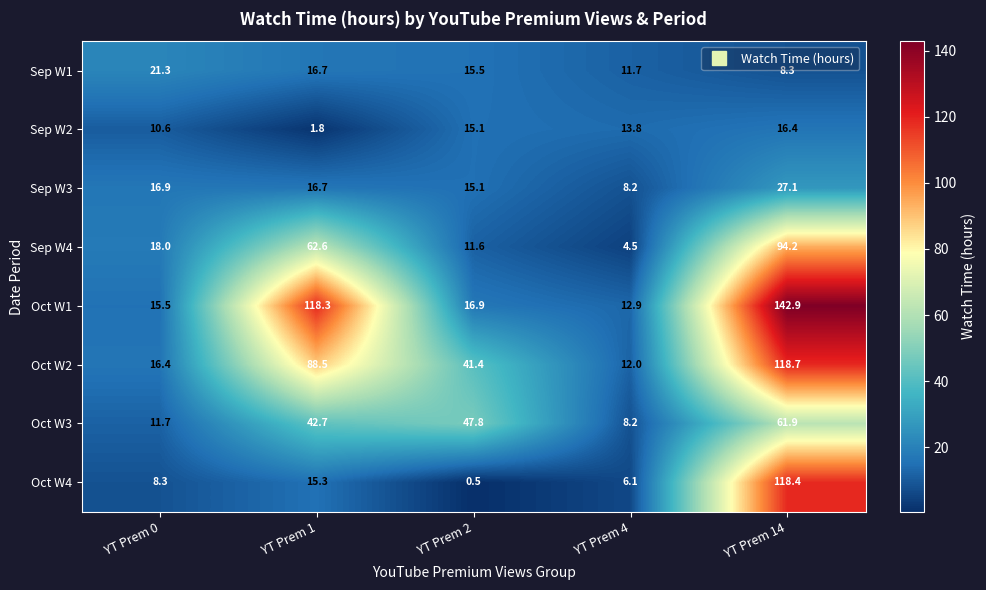

Which series changed the most between YT Prem 0 and YT Prem 2?

Oct W3